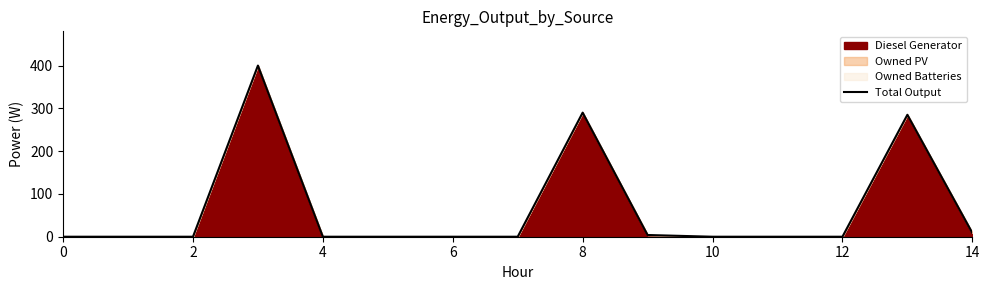

How many lines are shown in the chart?

1